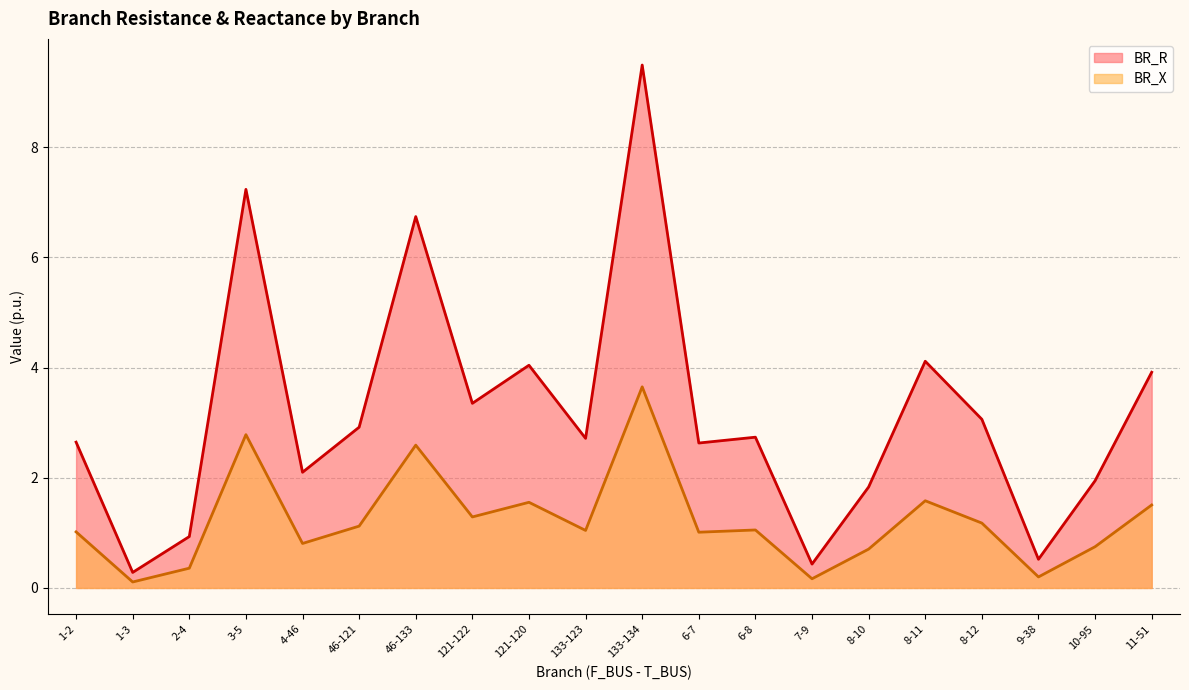

Reading left to right, what are all the values shown in this chart?

BR_R: 2.6	0.3	0.9	7.2	2.1	2.9	6.7	3.4	4.0	2.7	9.5	2.6	2.7	0.4	1.8	4.1	3.1	0.5	1.9	3.9
BR_X: 1.0	0.1	0.4	2.8	0.8	1.1	2.6	1.3	1.6	1.0	3.6	1.0	1.1	0.2	0.7	1.6	1.2	0.2	0.7	1.5